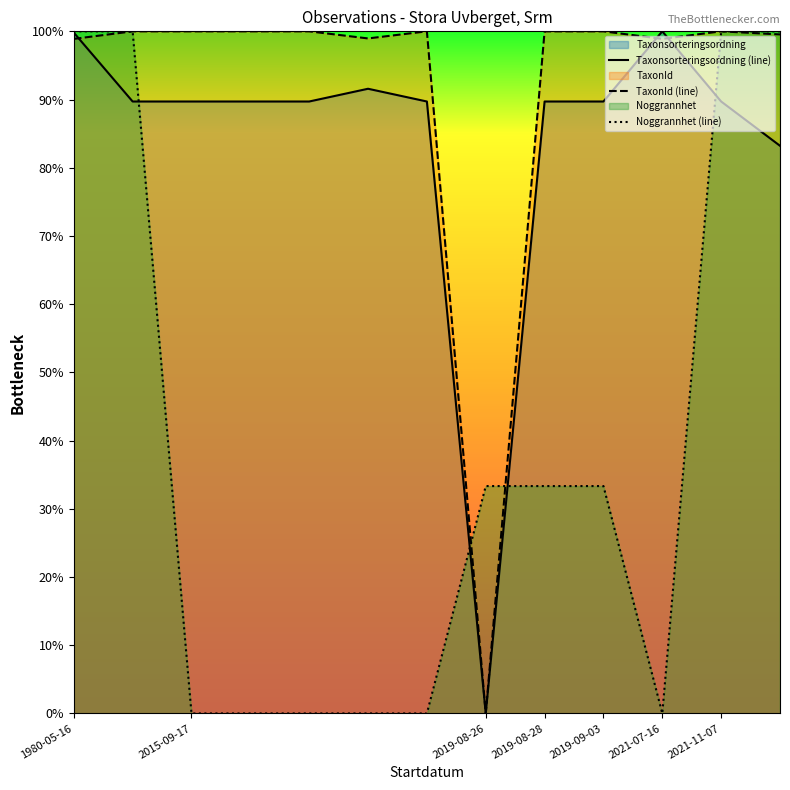

True or false: Taxonsorteringsordning has more than 2 points higher than both neighbors.

False